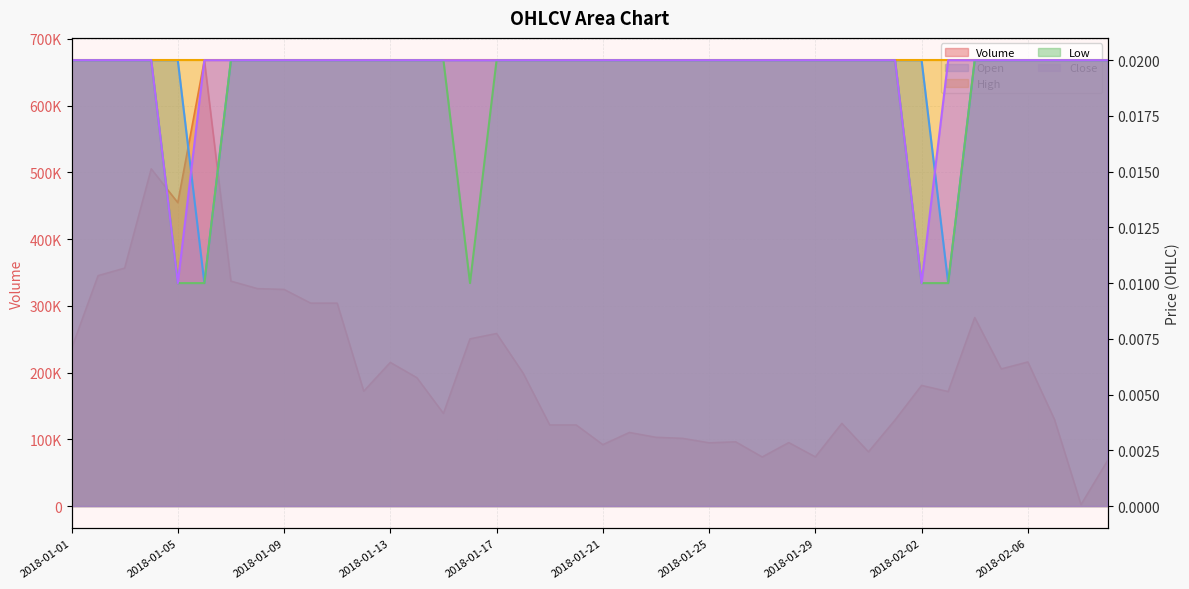

What is the difference between the Volume values at 2018-02-01 and 2018-01-06?

539164.6